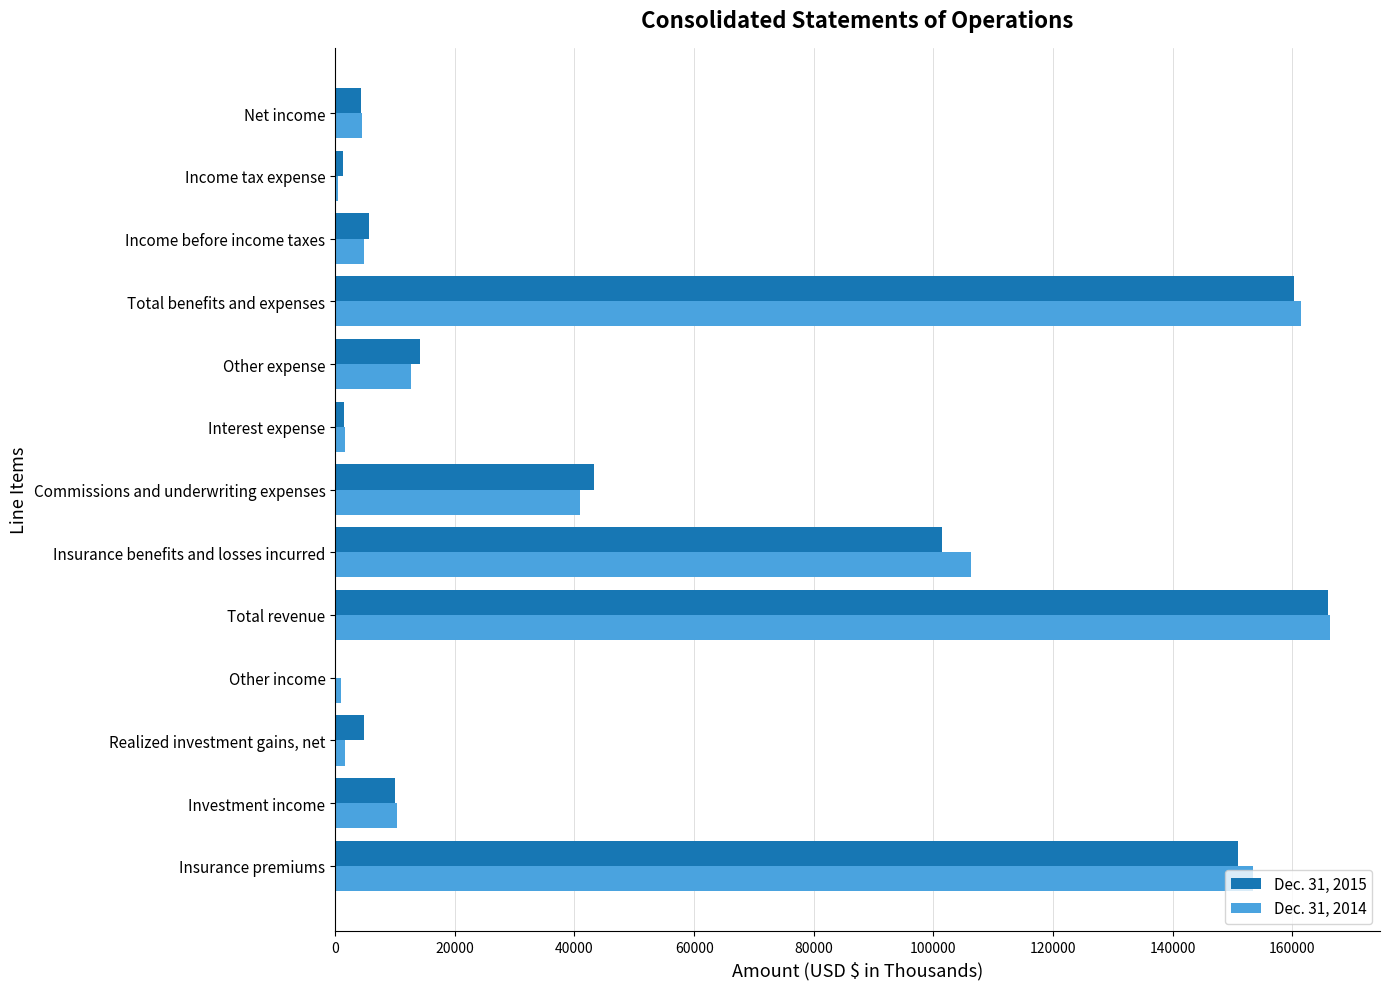

Is the value of Dec. 31, 2015 at Insurance premiums greater than the value of Dec. 31, 2014 at Interest expense?

Yes